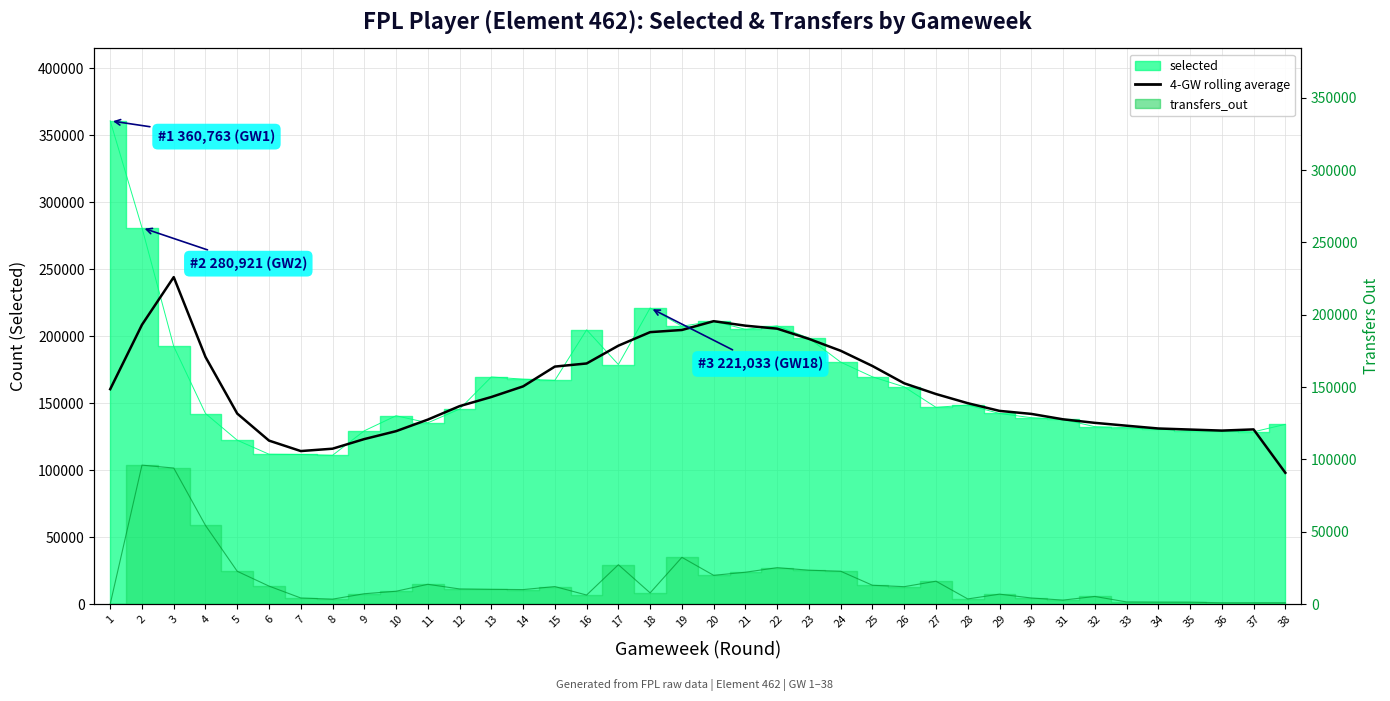

Reading left to right, what are all the values shown in this chart?

160421.0	208505.0	244066.5	184452.0	142183.0	122016.5	114215.8	115976.0	123158.2	129064.8	137695.0	147744.0	154571.5	162496.8	177282.2	179602.0	192889.2	202993.8	204603.5	211169.5	207823.8	205589.0	197950.5	189087.2	177704.2	164796.8	156794.2	149957.2	144212.5	141962.2	137923.2	135279.8	133146.0	131070.2	130277.2	129494.5	130380.8	97995.2